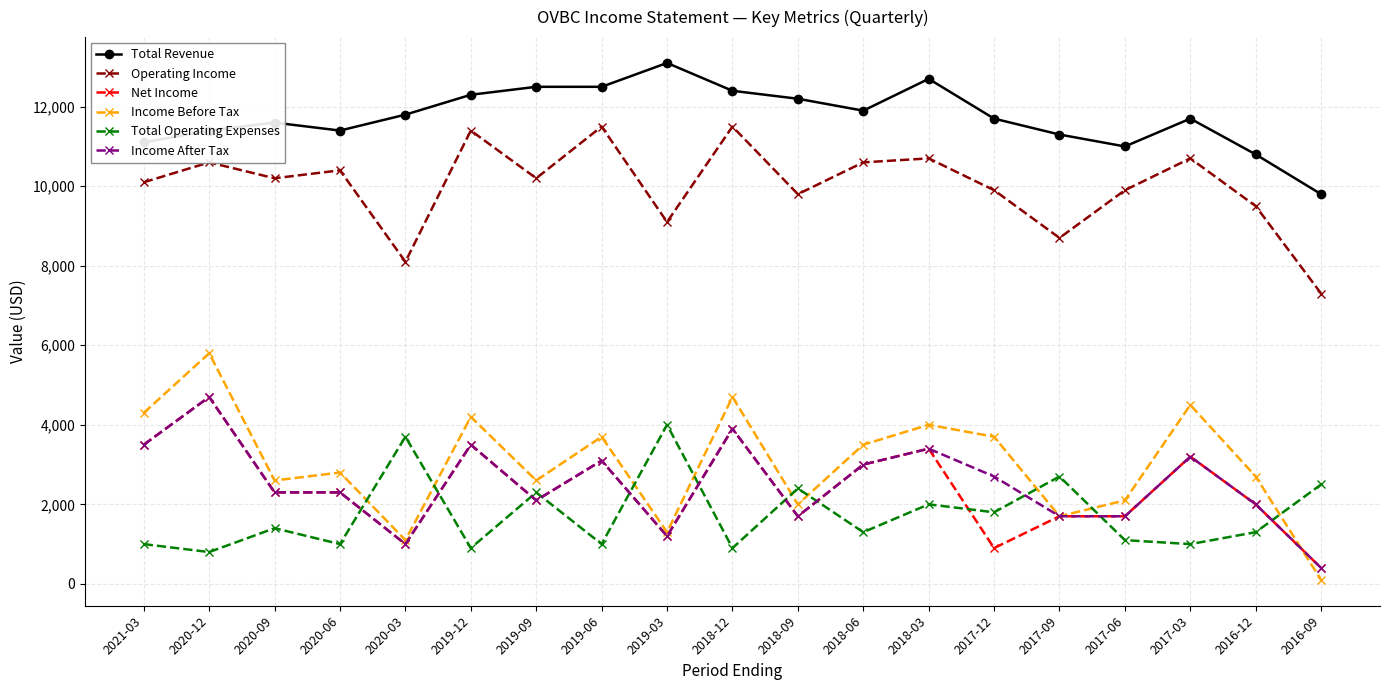

Which category has the lowest value in the Income Before Tax series?

2016-09